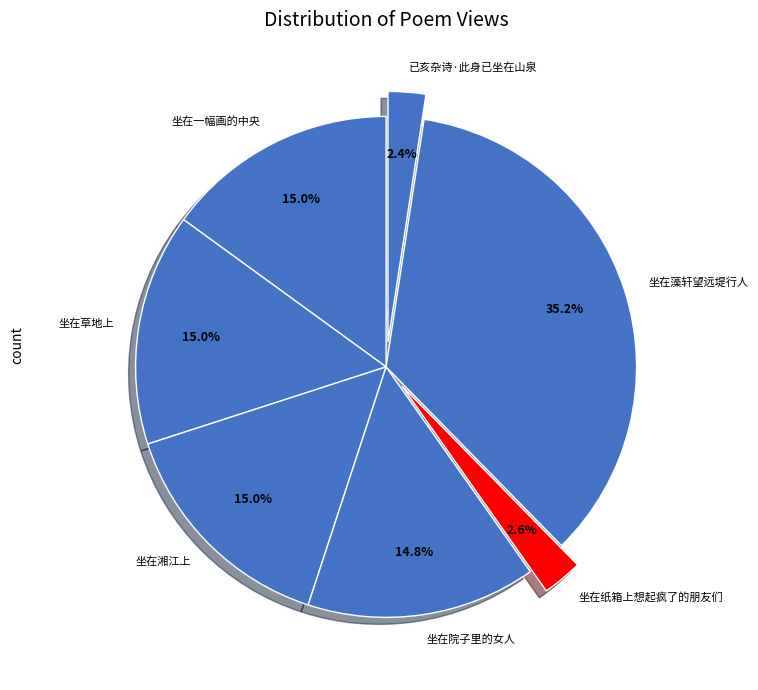

To the nearest percent, what is the average slice percentage?

14%